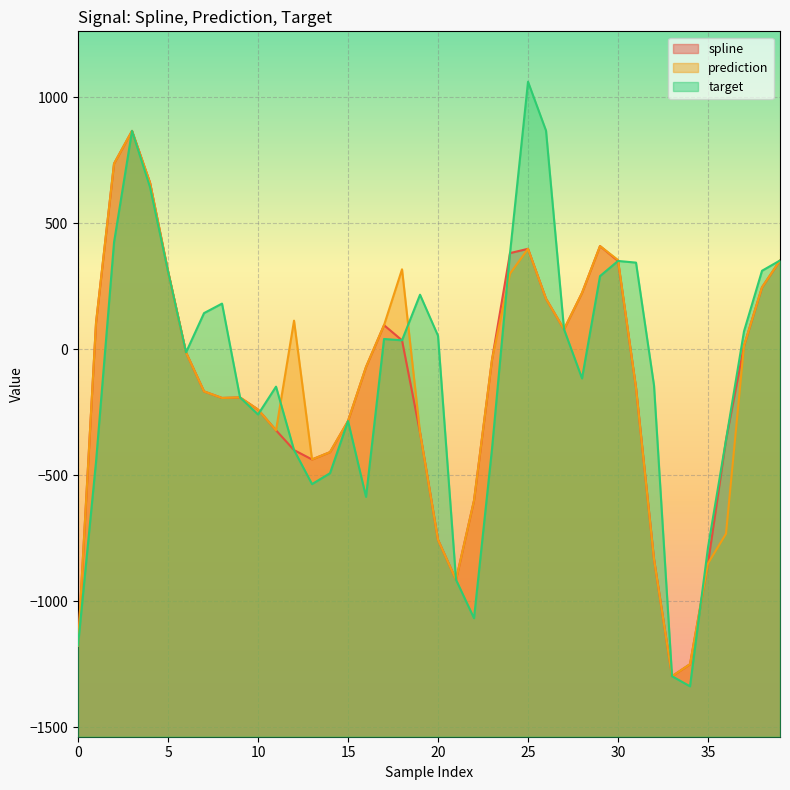

True or false: target has a value of -496.4 at 21.

False